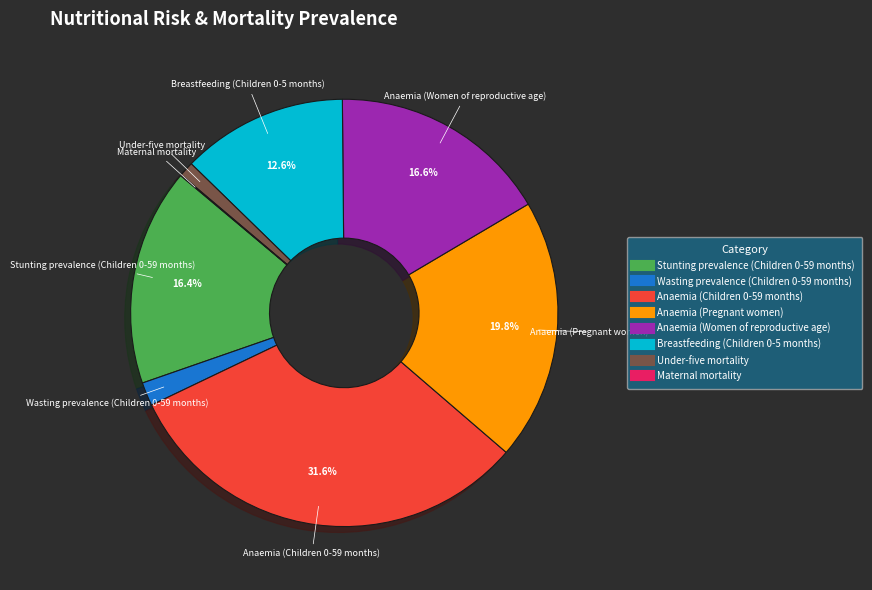

To the nearest percent, what percentage of the pie is Anaemia (Women of reproductive age)?

17%